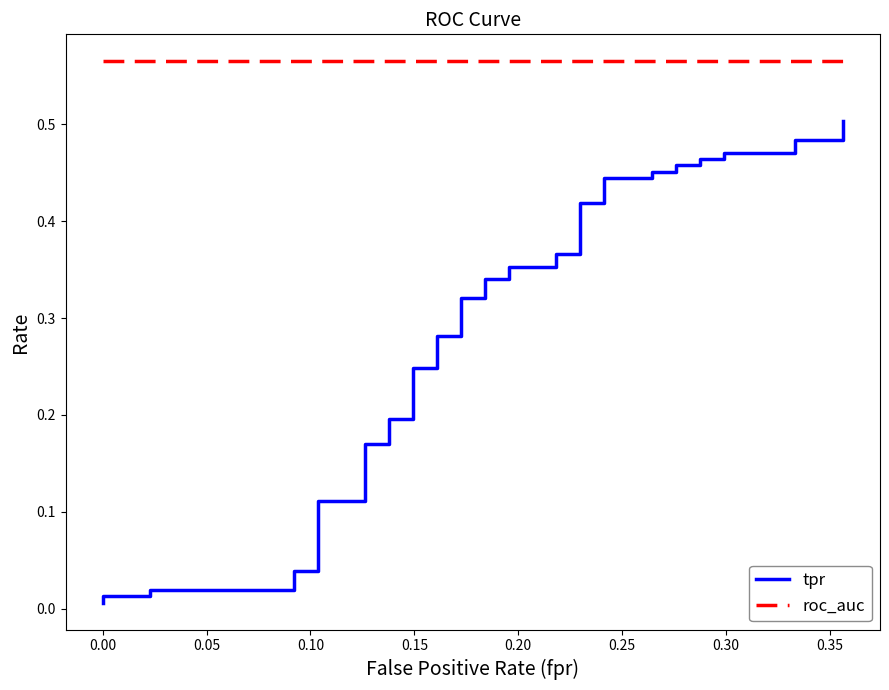

True or false: tpr and roc_auc intersect in this chart.

False